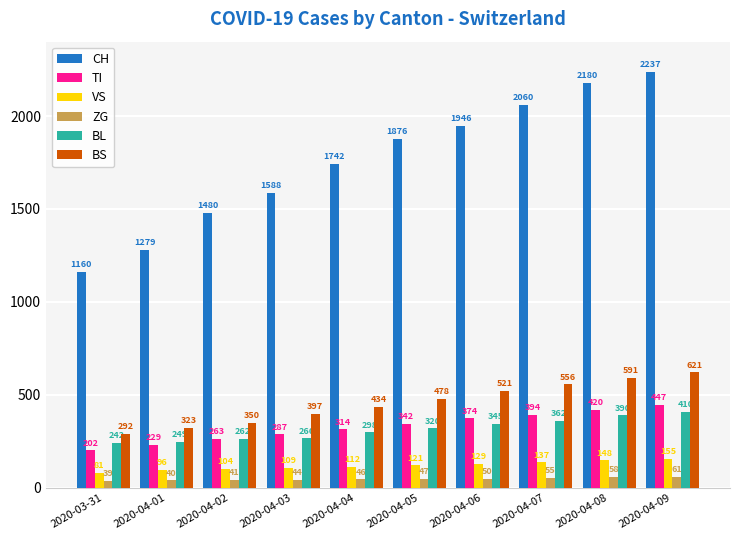

Is it true that CH equals 2205 at 2020-04-03?

False